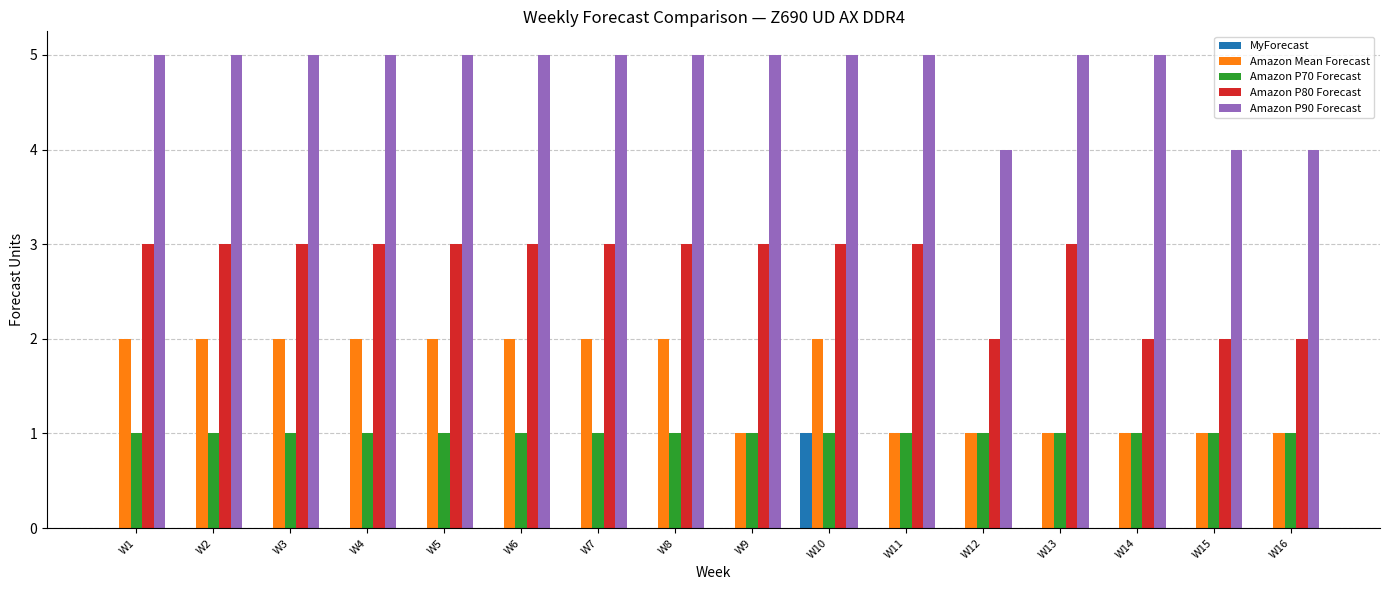

What is the total value across all series at W6?

11